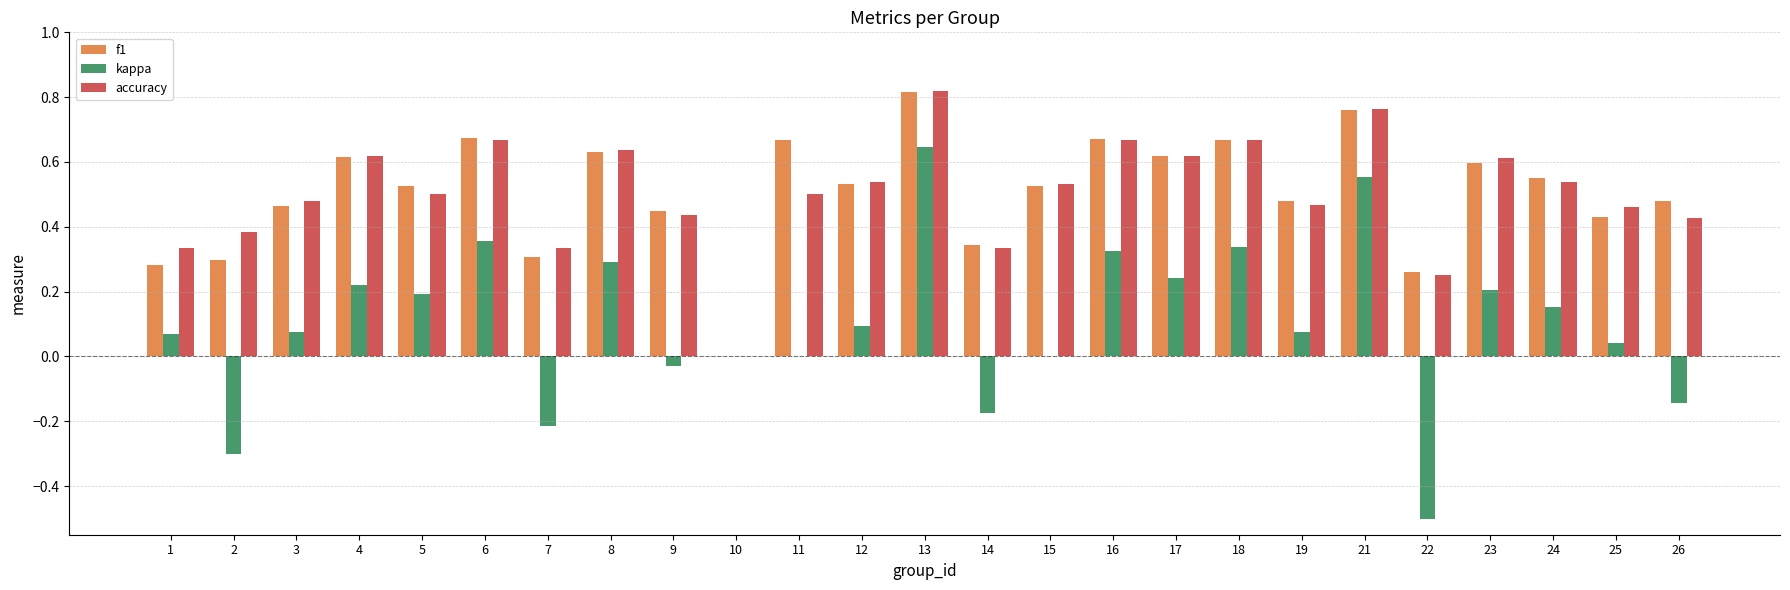

How many values in accuracy are above zero?

24